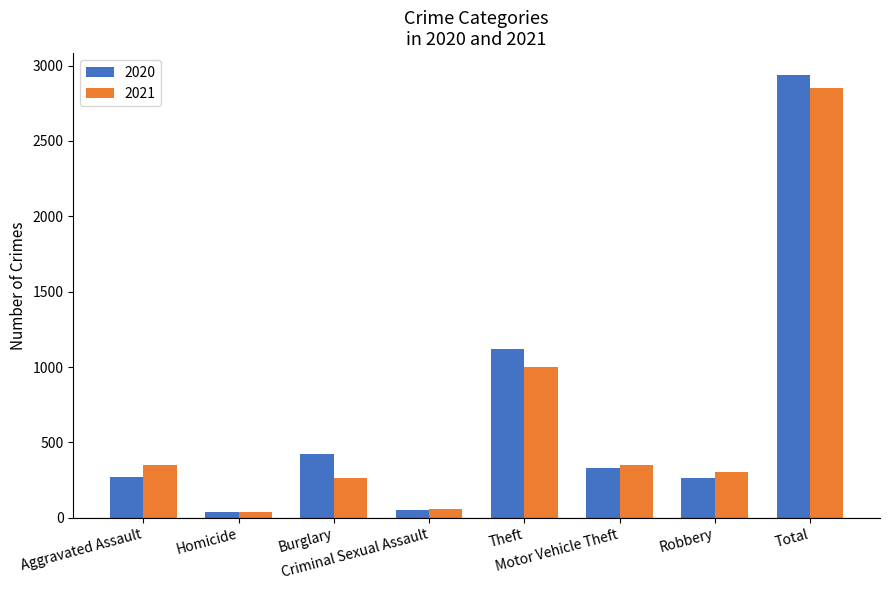

Which series has the widest spread of values?

2020